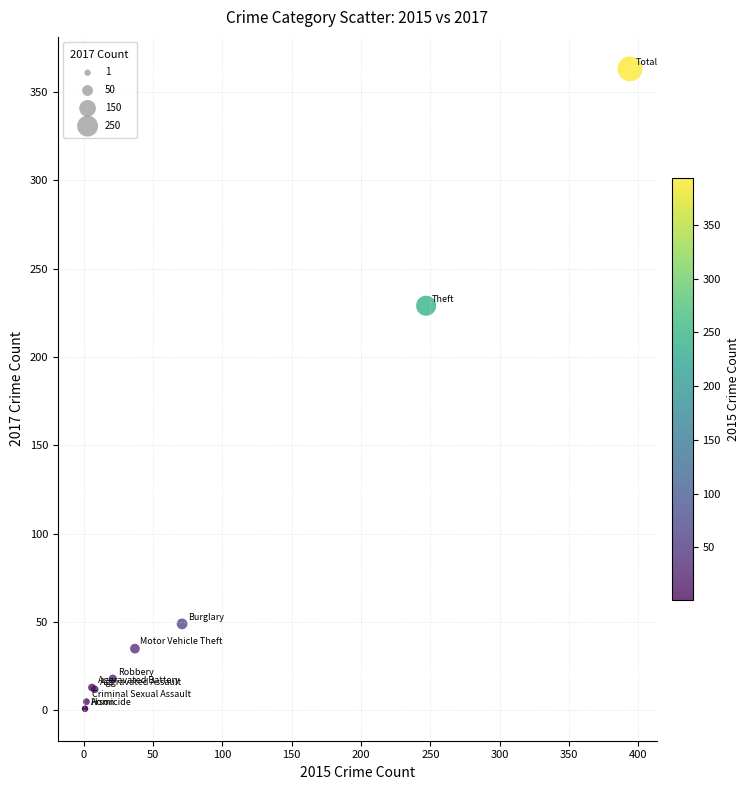

What Y value in the scatter plot is closest to 182?

229